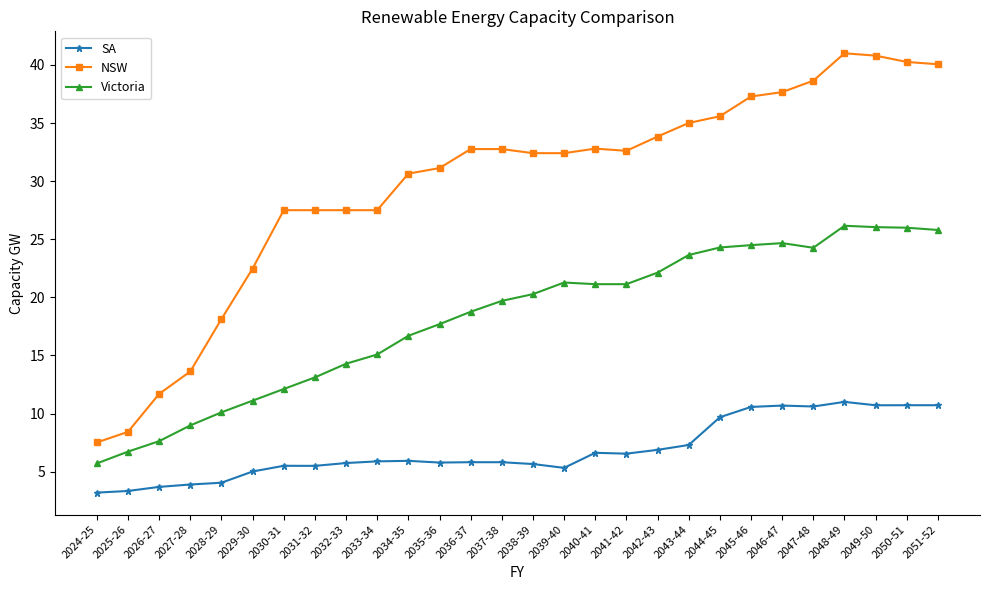

What is the difference between the second highest and minimum values in the Victoria series?

20.3